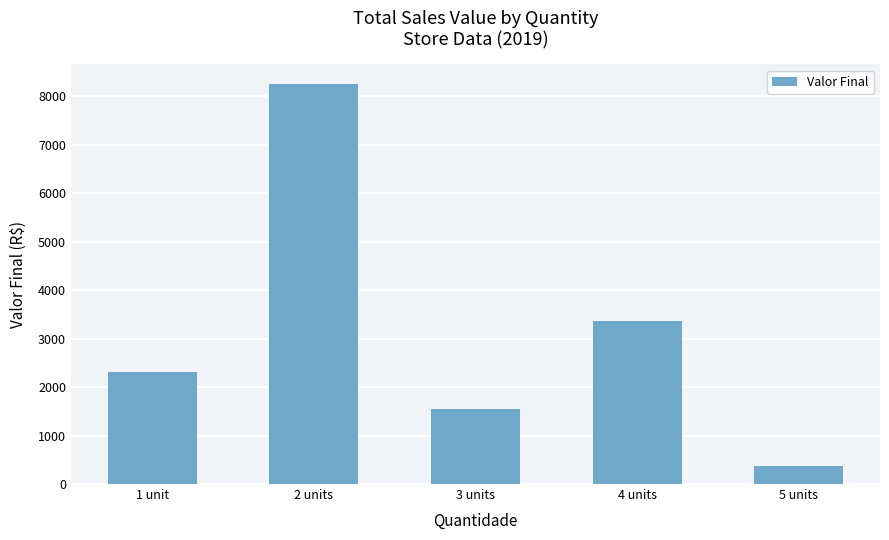

What is the smallest value displayed?

370